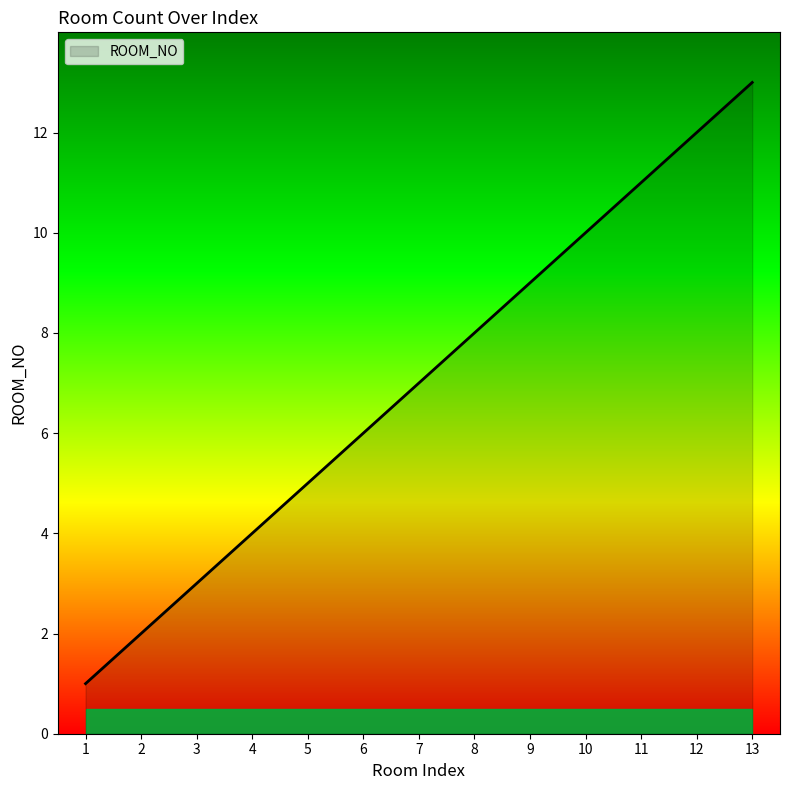

Does the chart have visible grid lines?

No